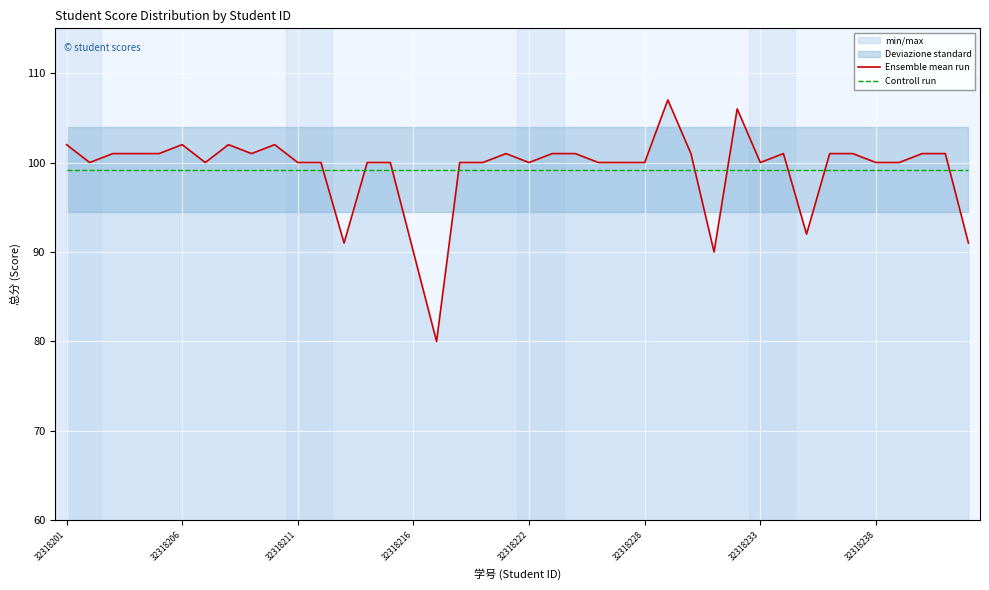

How many lines are shown in the chart?

2